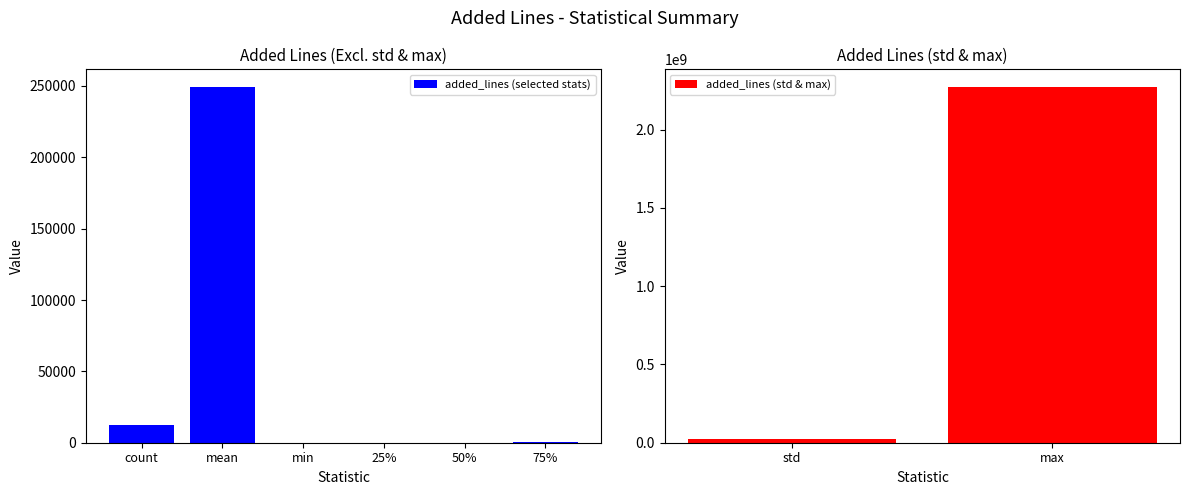

What is the average value?

286484479.7